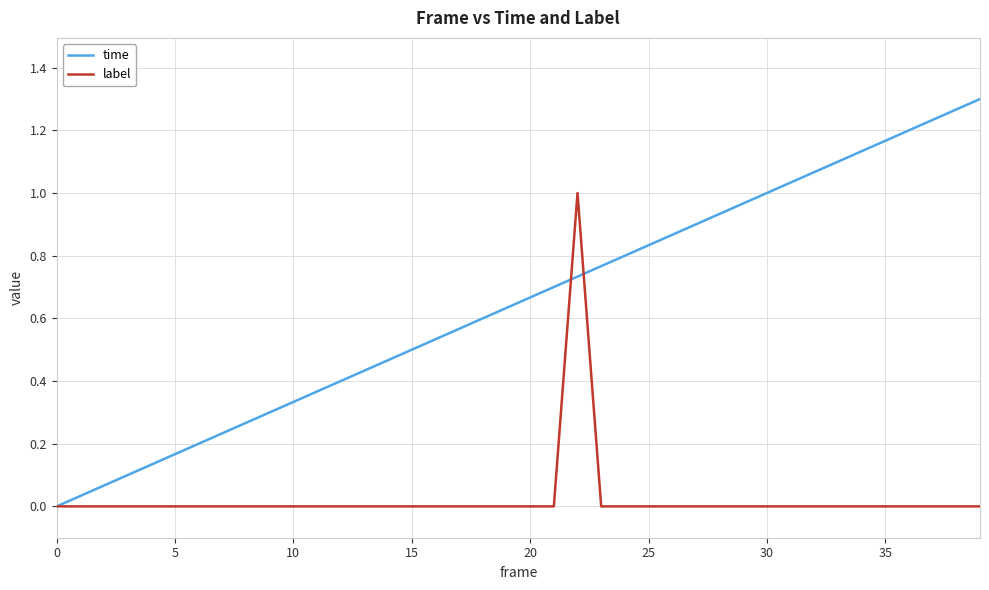

List the series in order of their overall mean, lowest first.

label, time